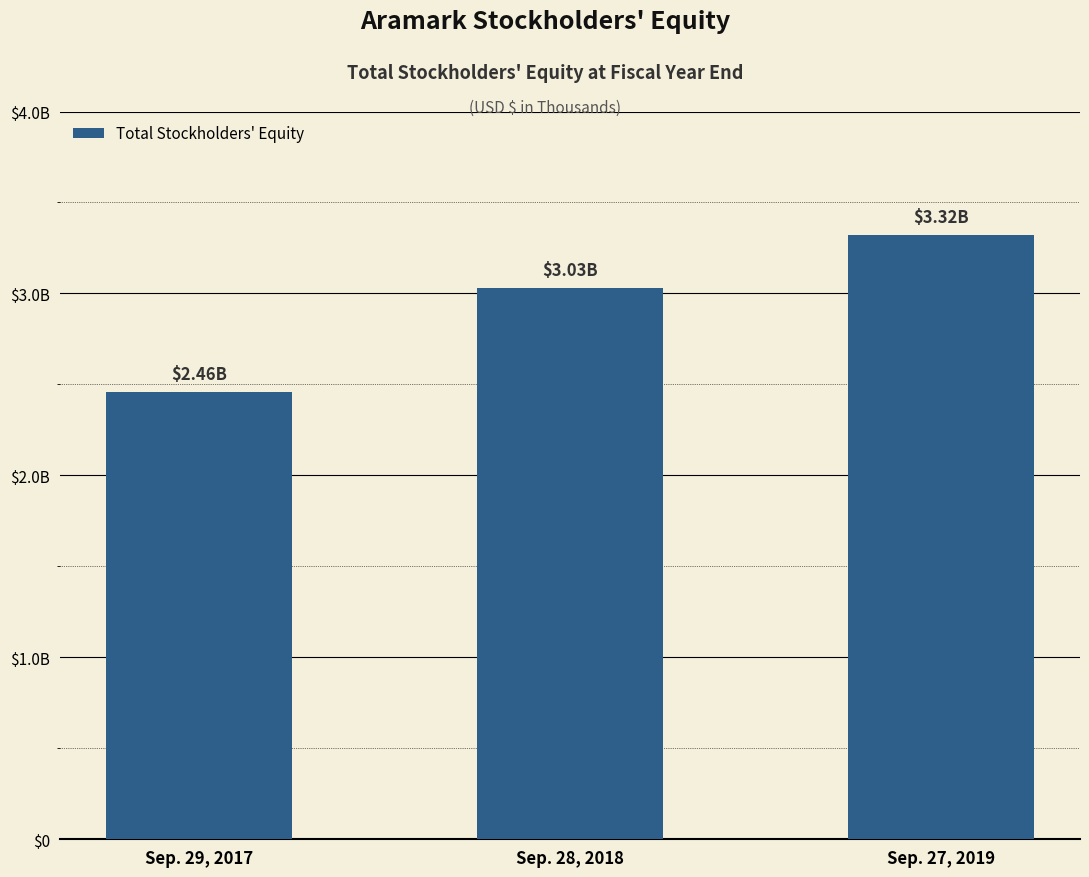

Where is the data nearest to the value 2889554?

Sep. 28, 2018